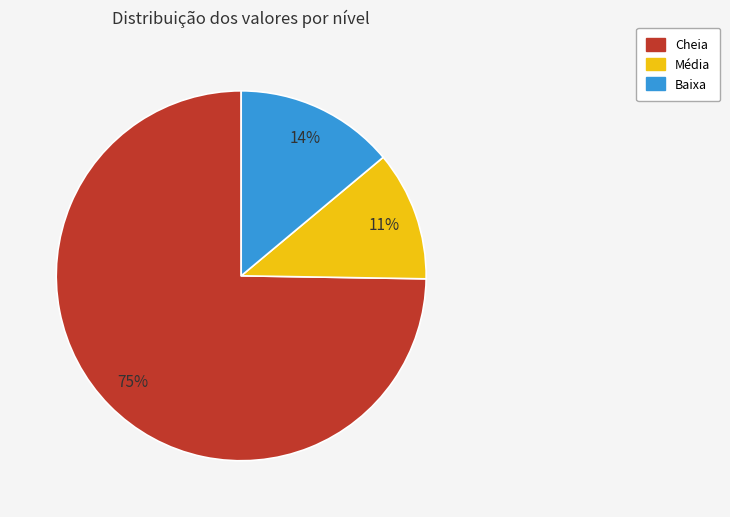

What is the majority slice?

Cheia